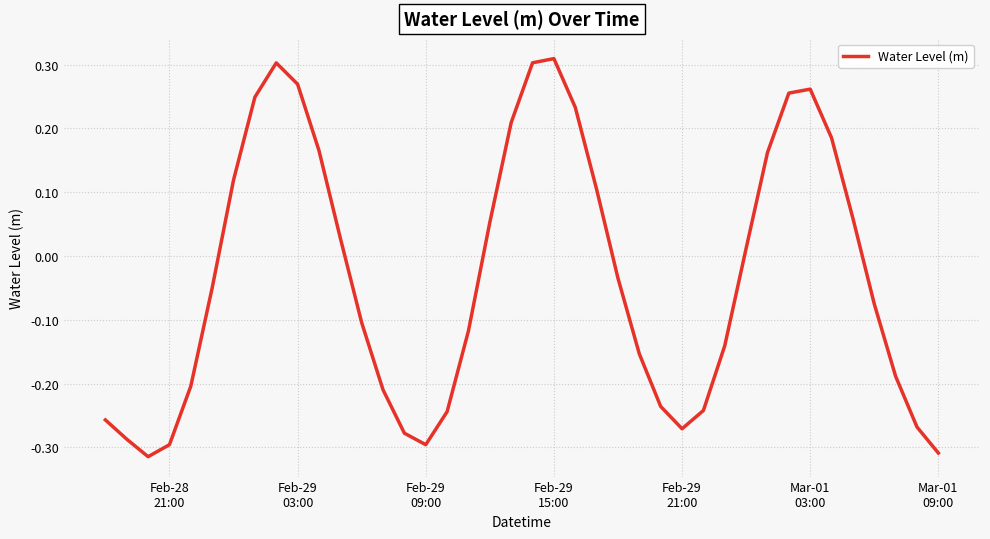

What is the difference between the maximum and minimum values?

0.6